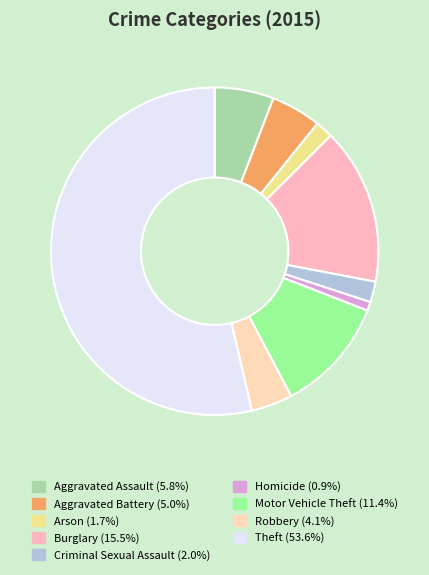

What portion of the pie excludes Burglary?

84.5%